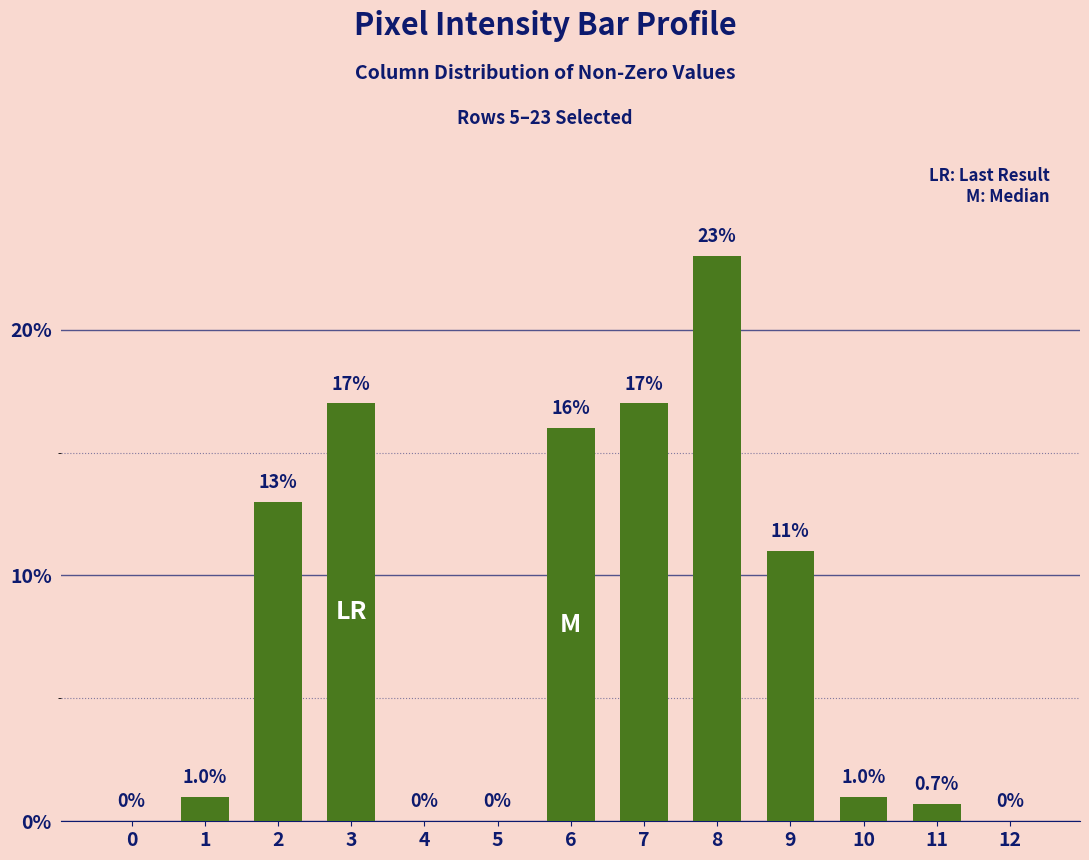

At which category does the chart reach its peak across all series?

8